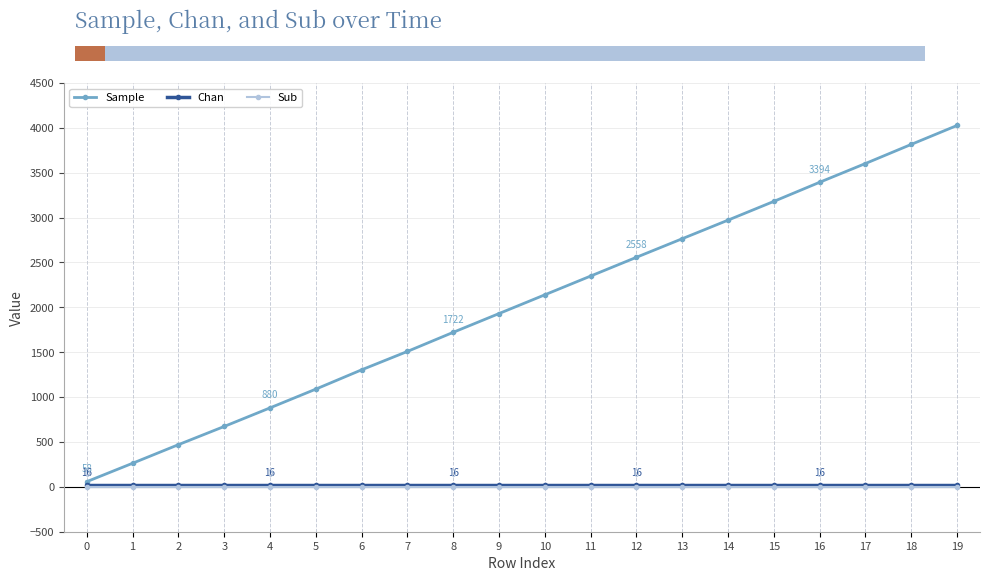

True or false: Chan has a value of 16 at 6.

True